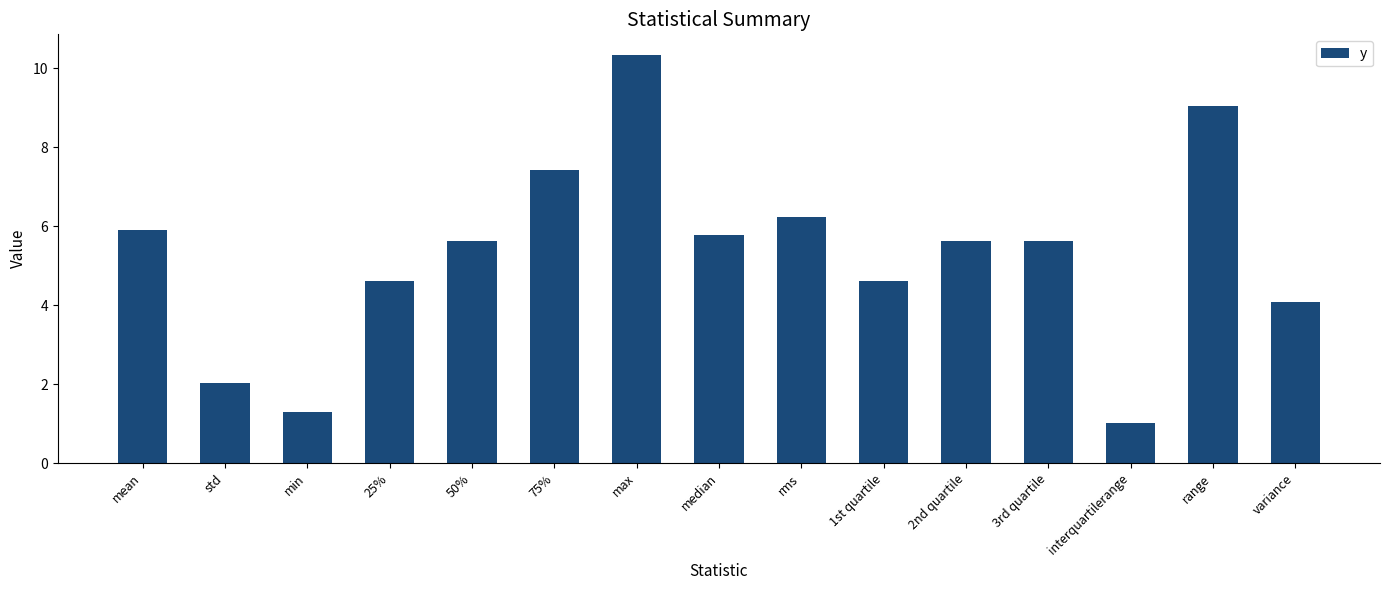

Is it true that the value at interquartilerange is 0.3?

False